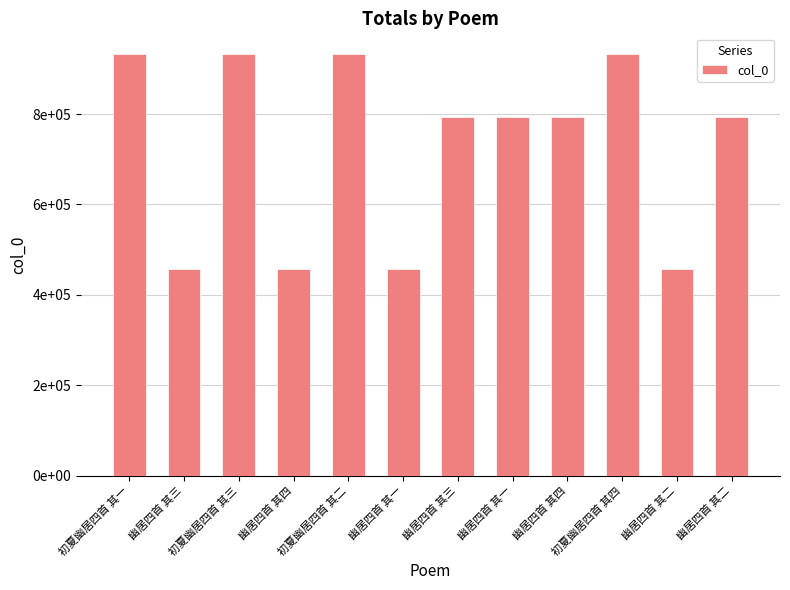

How many categories are shown in the chart?

12